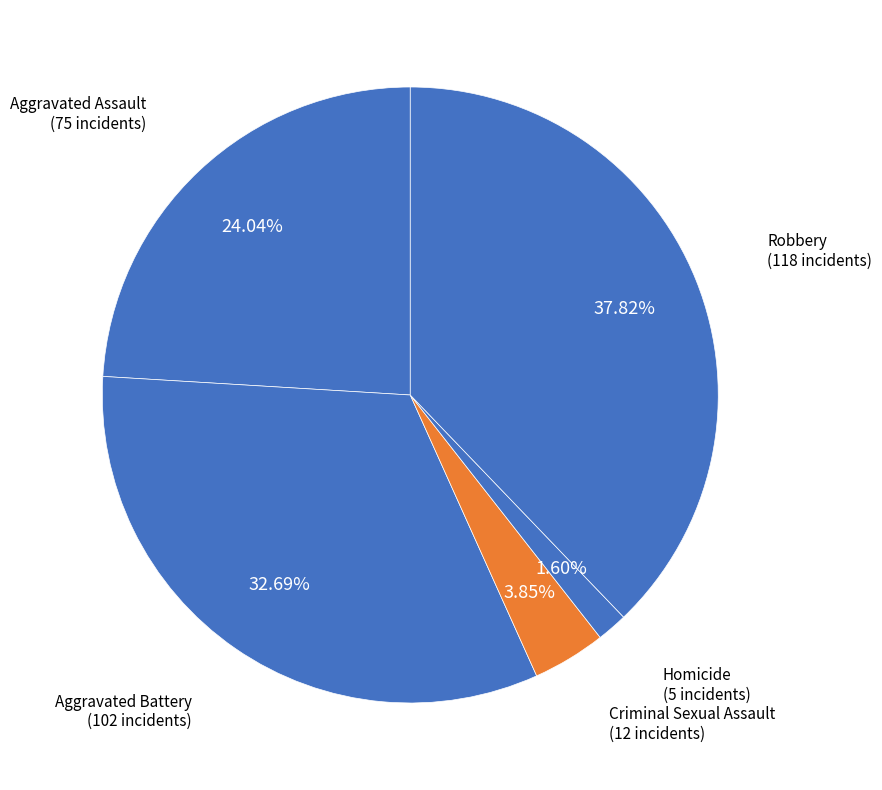

What is the ratio of the value at Robbery to the value at Aggravated Assault?

1.6